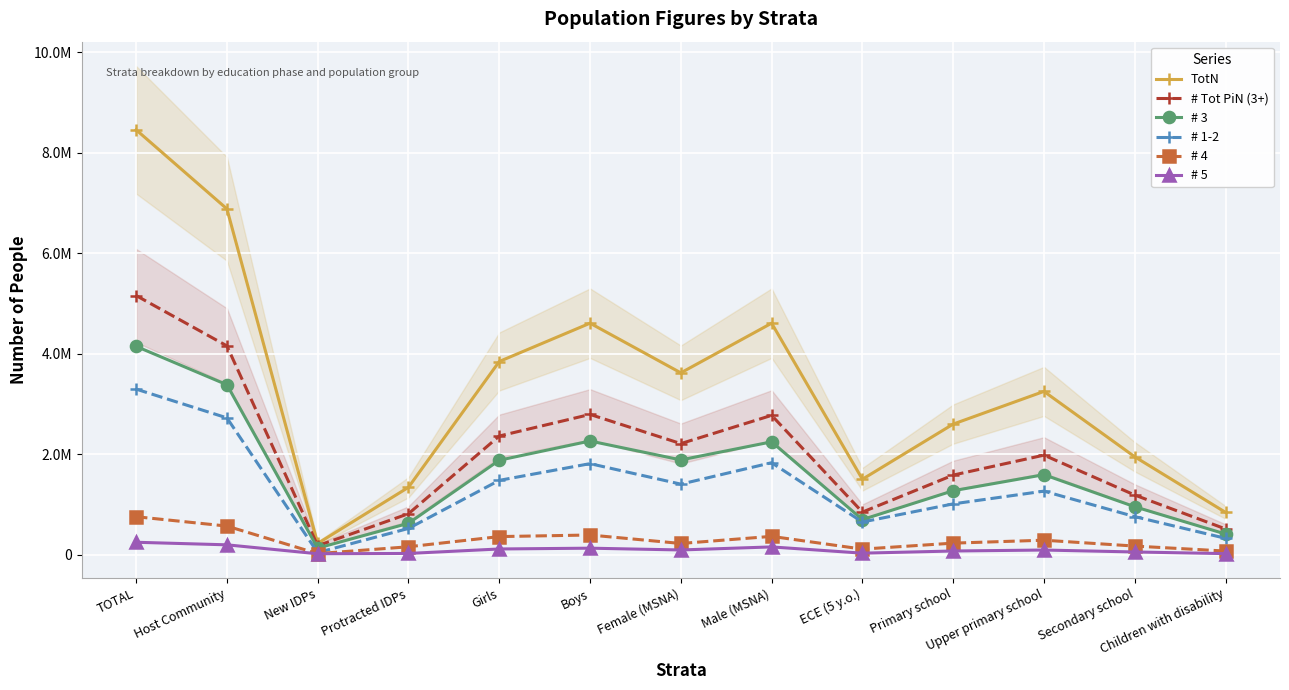

At Protracted IDPs, list the series in order from smallest to largest.

# 5, # 4, # 1-2, # 3, # Tot PiN (3+), TotN